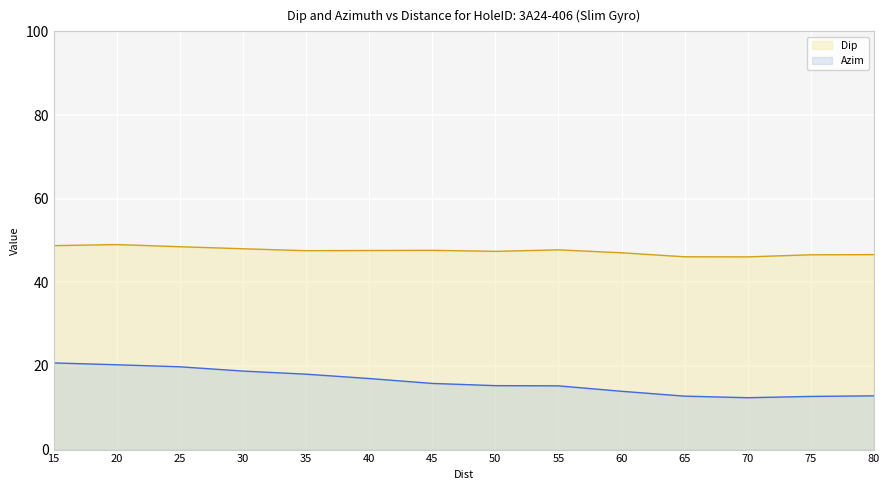

Which series has the widest spread of values?

Azim